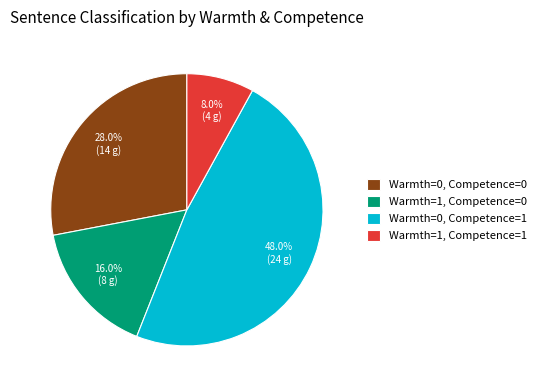

To the nearest percent, what is the average slice percentage?

25%